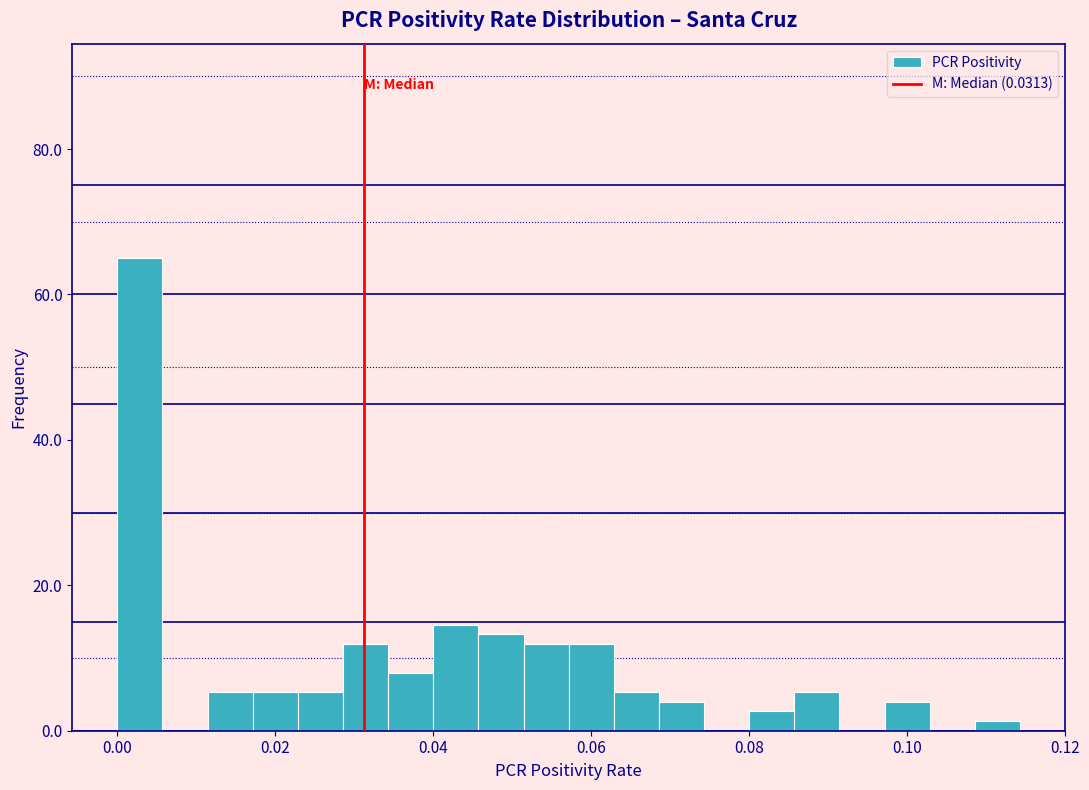

Read against the x-axis, roughly where is the centre of the tallest bar?

0.002